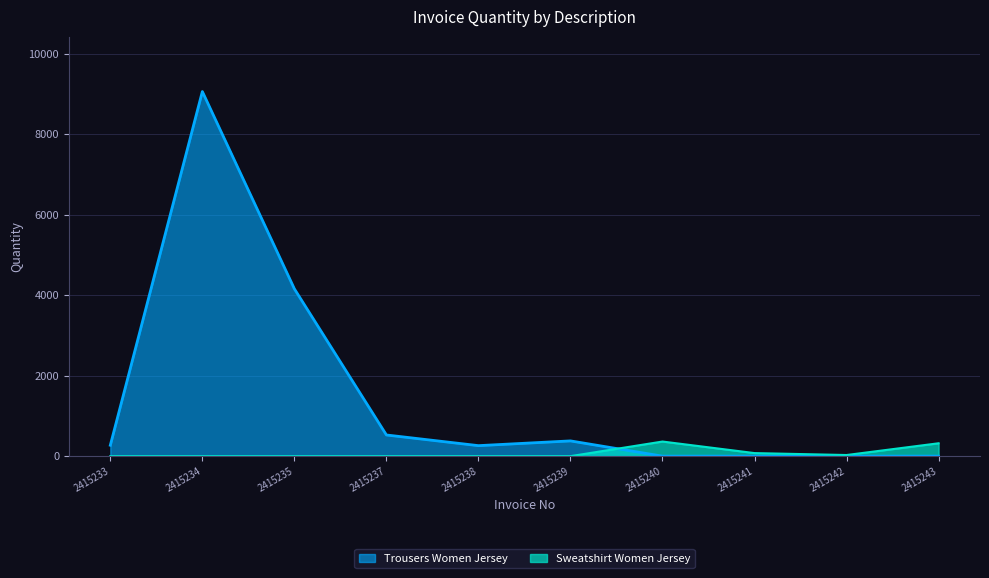

The Trousers Women Jersey series shows 5533 at 2415242. True or false?

False